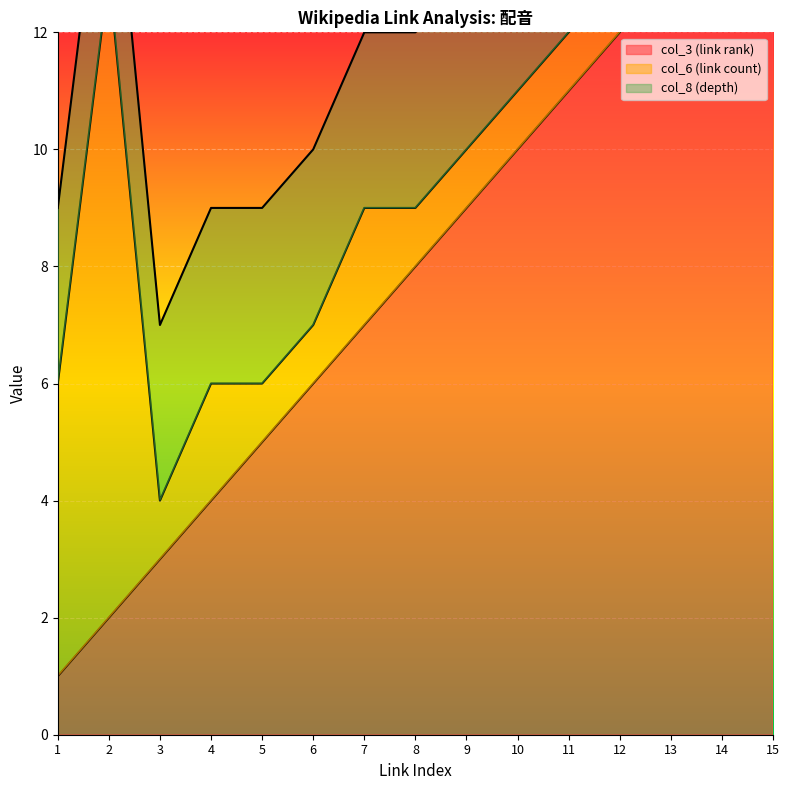

What is the total value across all series at 4?

9